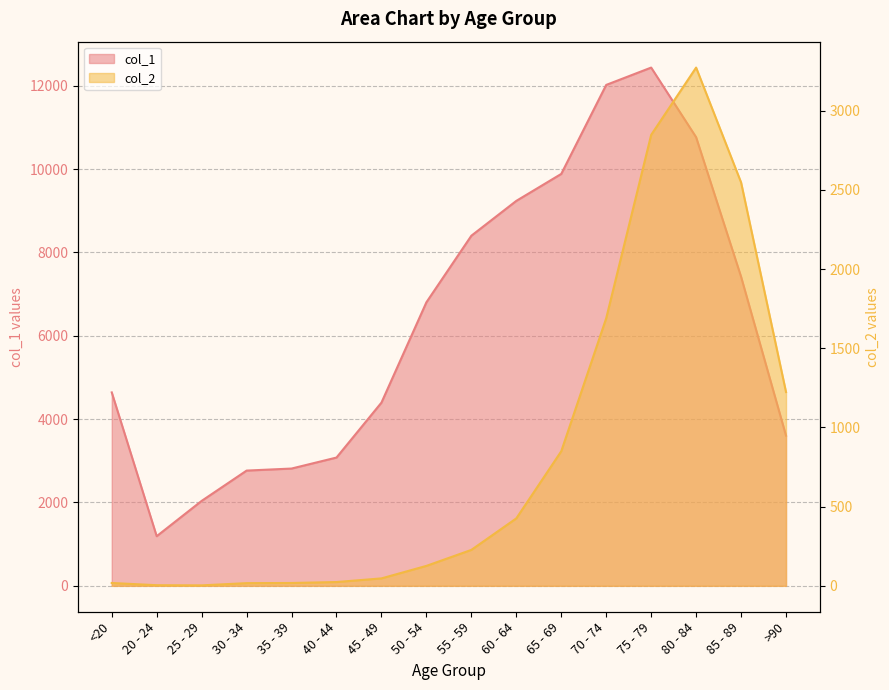

The value of col_1 at 65 - 69 is 9883. True or false?

True